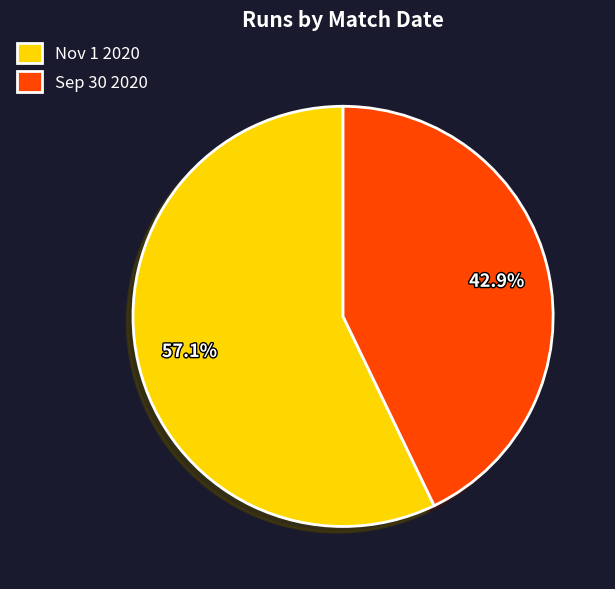

Approximately how many times larger is the value at Nov 1 2020 compared to Sep 30 2020?

1.3